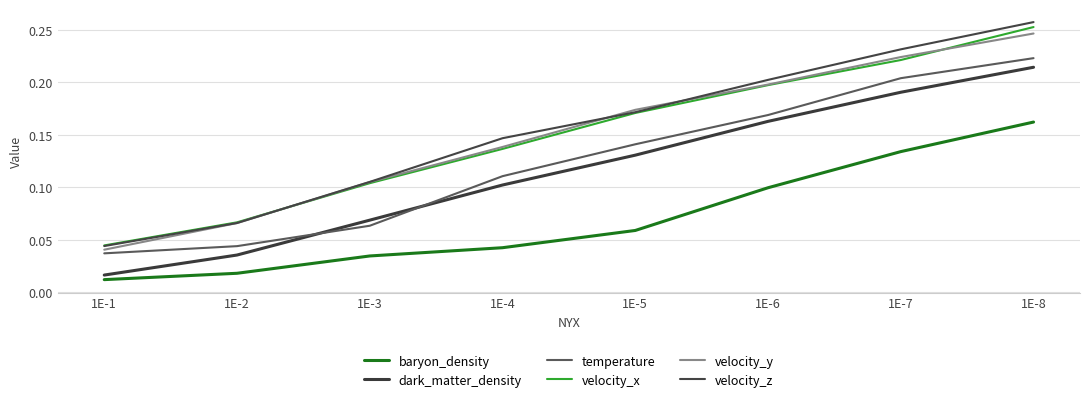

Reading left to right, transcribe all the data shown in this chart.

baryon_density: 0.0	0.0	0.0	0.0	0.1	0.1	0.1	0.2
dark_matter_density: 0.0	0.0	0.1	0.1	0.1	0.2	0.2	0.2
temperature: 0.0	0.0	0.1	0.1	0.1	0.2	0.2	0.2
velocity_x: 0.0	0.1	0.1	0.1	0.2	0.2	0.2	0.3
velocity_y: 0.0	0.1	0.1	0.1	0.2	0.2	0.2	0.2
velocity_z: 0.0	0.1	0.1	0.1	0.2	0.2	0.2	0.3